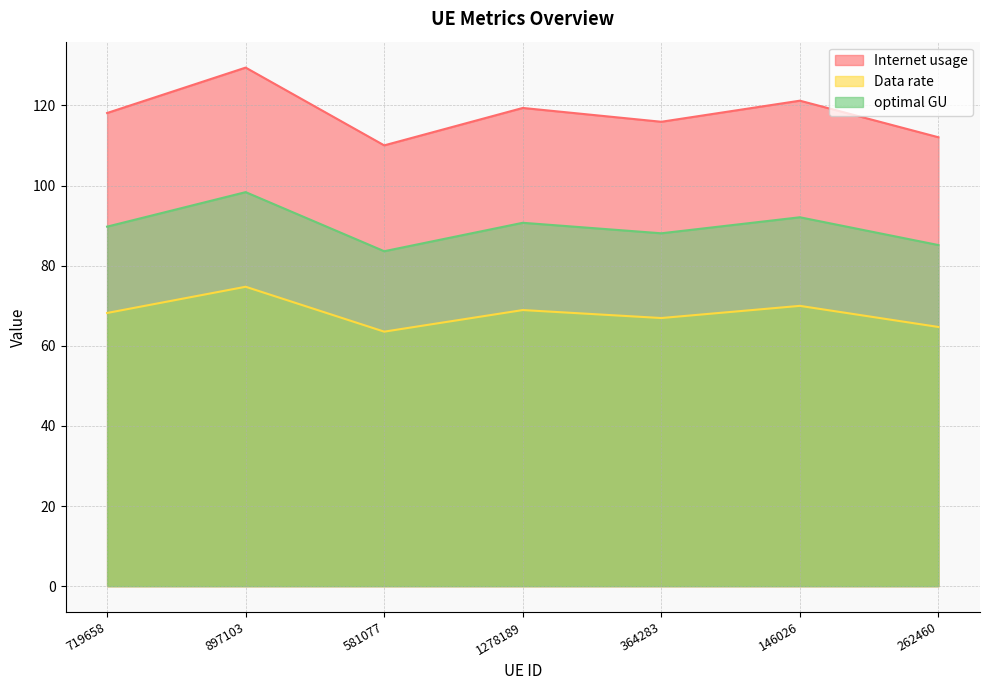

What value does the Data rate series have at 581077?

63.5